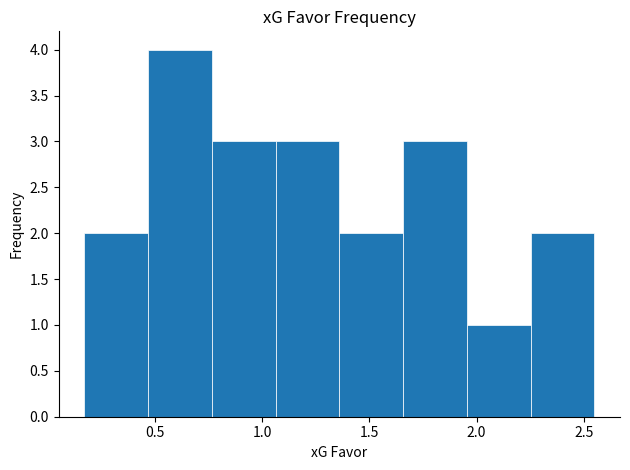

Reading left to right, list every bar in this chart as the range it spans on the x-axis followed by its height. Neither the bar edges nor the heights are printed on the chart, so give them approximately, as read against the axes.

0.15 to 0.45: 2
0.45 to 0.75: 4
0.75 to 1.05: 3
1.05 to 1.35: 3
1.35 to 1.65: 2
1.65 to 1.95: 3
1.95 to 2.25: 1
2.25 to 2.55: 2